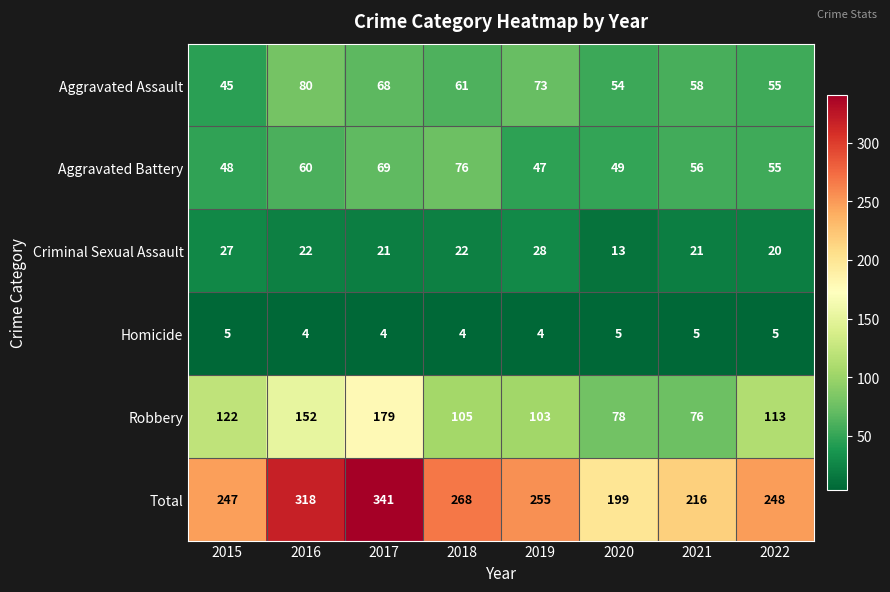

What is the difference between the maximum and minimum values in the Robbery series?

103